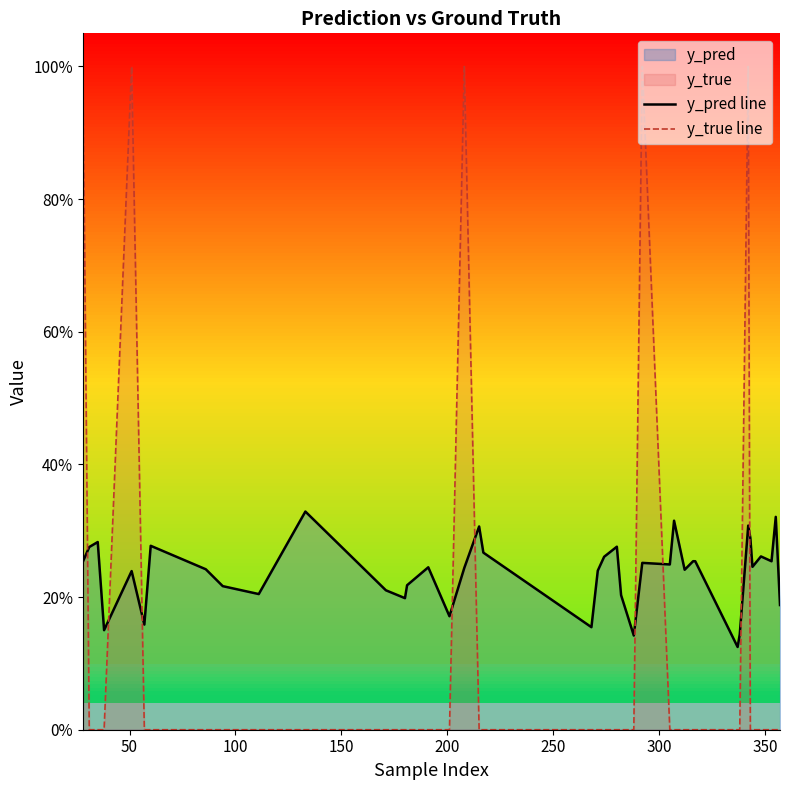

Does the chart display data point markers on the line(s)?

No